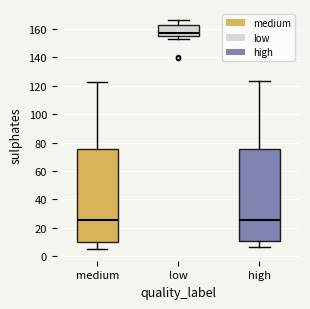

Which box's median line is the highest?

low